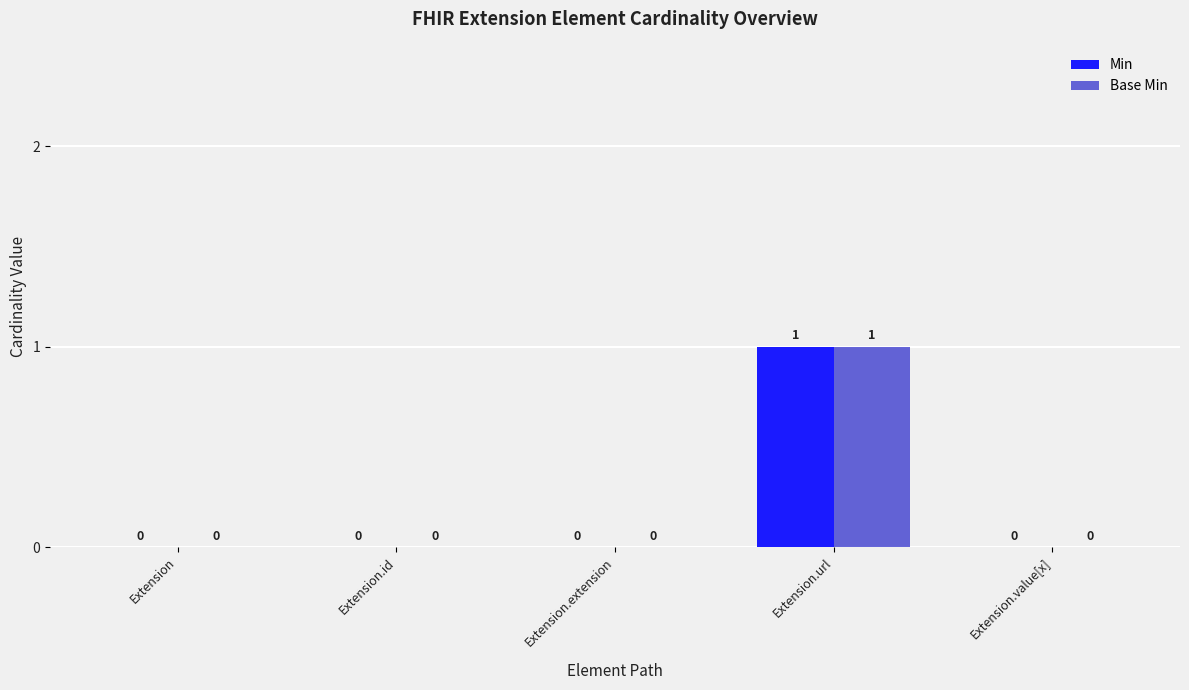

How many groups of bars are there?

5